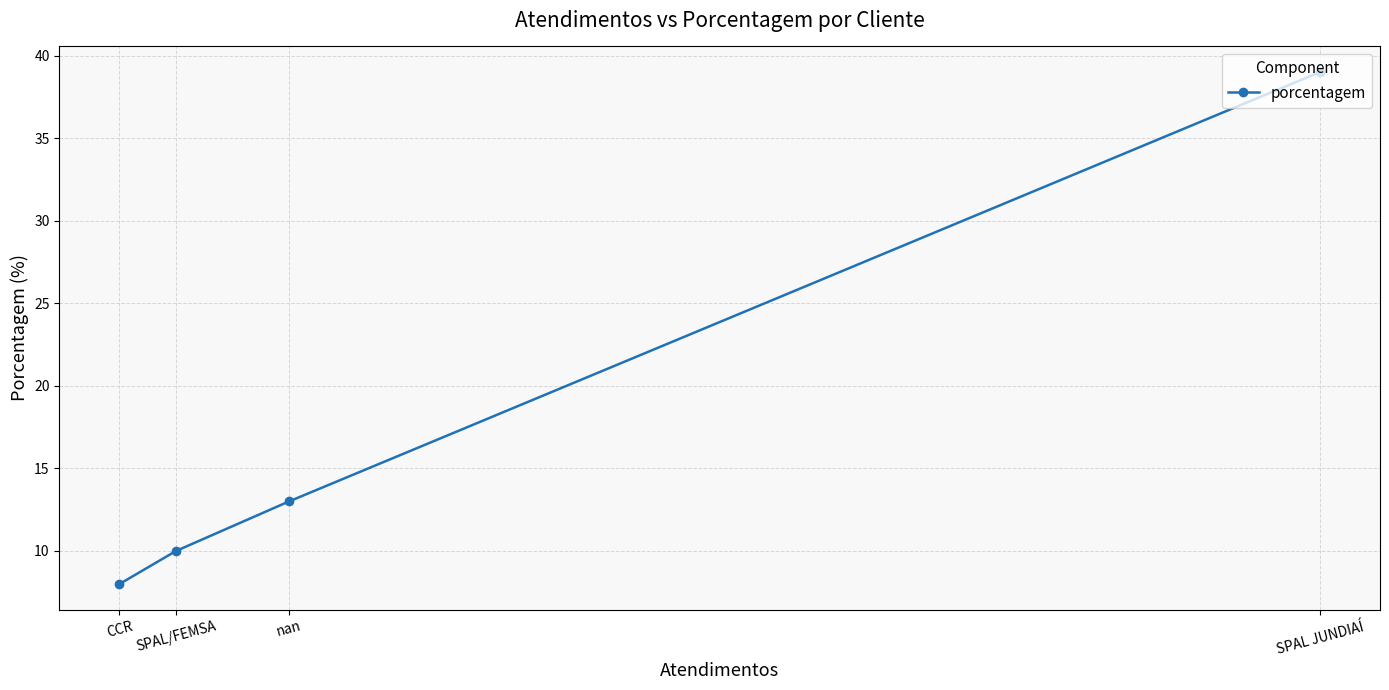

Approximately how many times larger is the value at SPAL JUNDIAÍ compared to CCR?

4.9